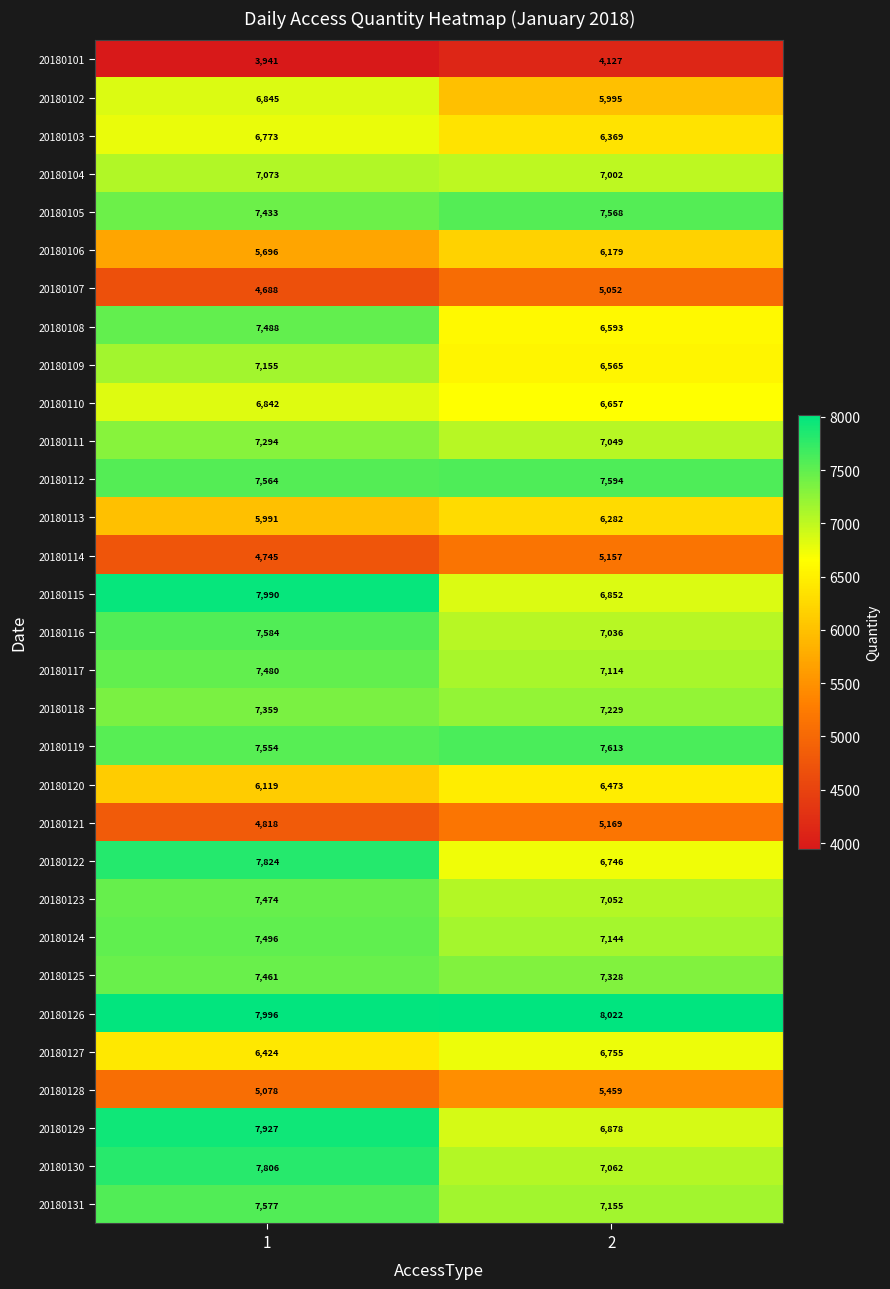

Is it true that 20180121 equals 3258 at 1?

False